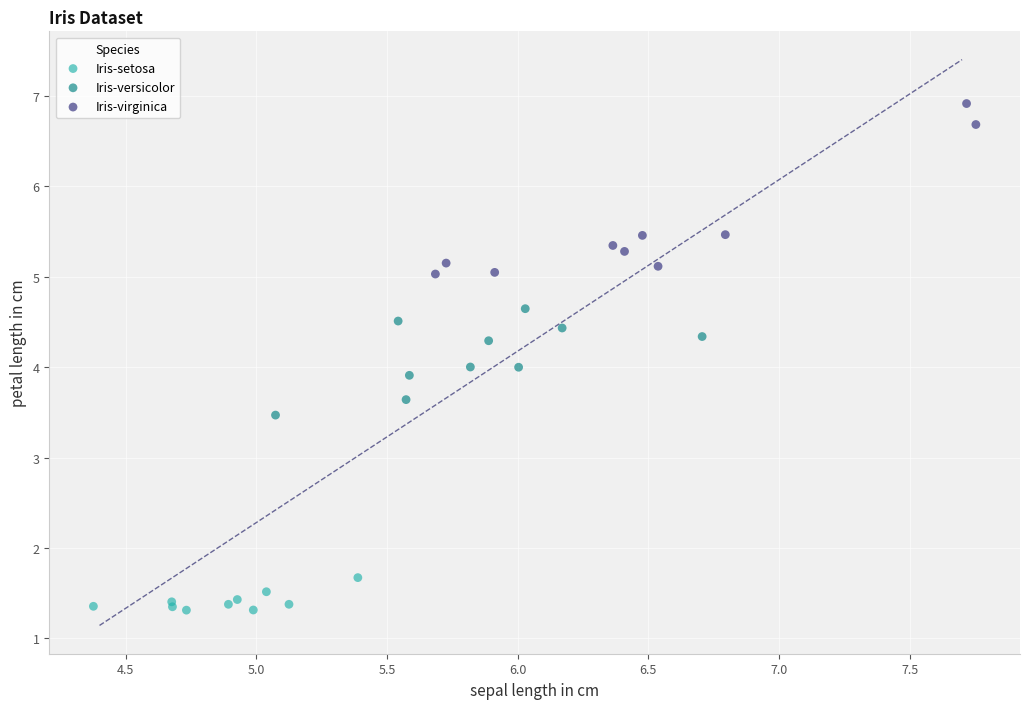

Which series contains the highest Y value?

Iris-virginica